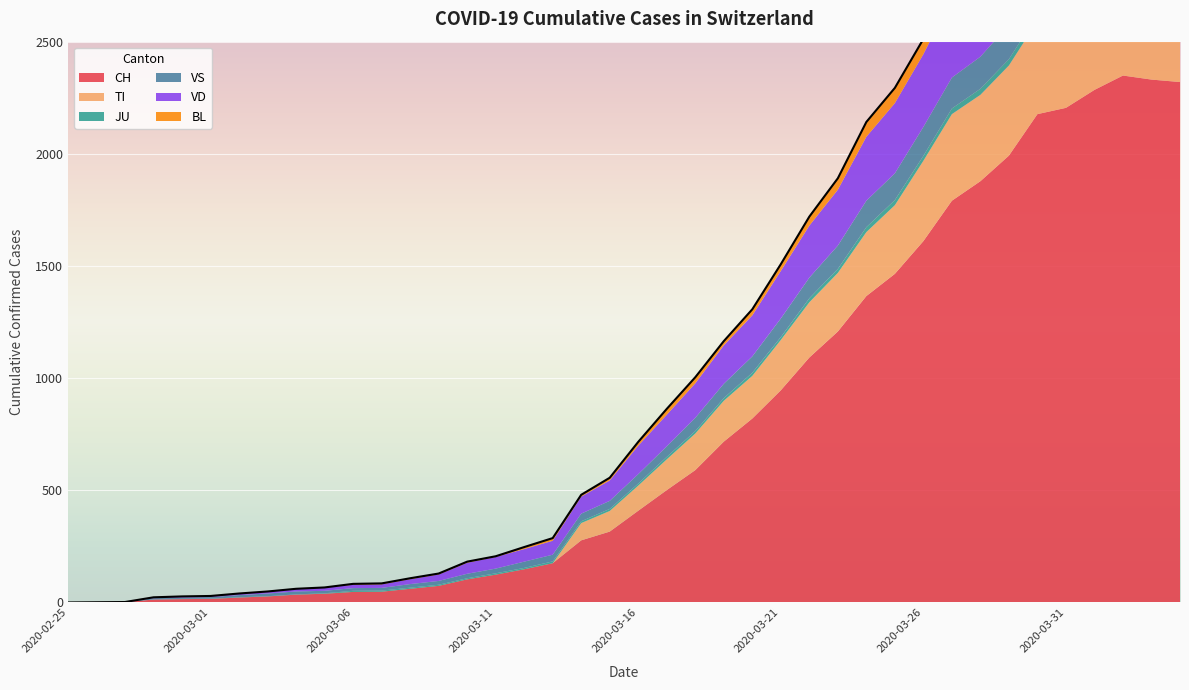

What are all the series names shown in the legend?

CH, TI, JU, VS, VD, BL